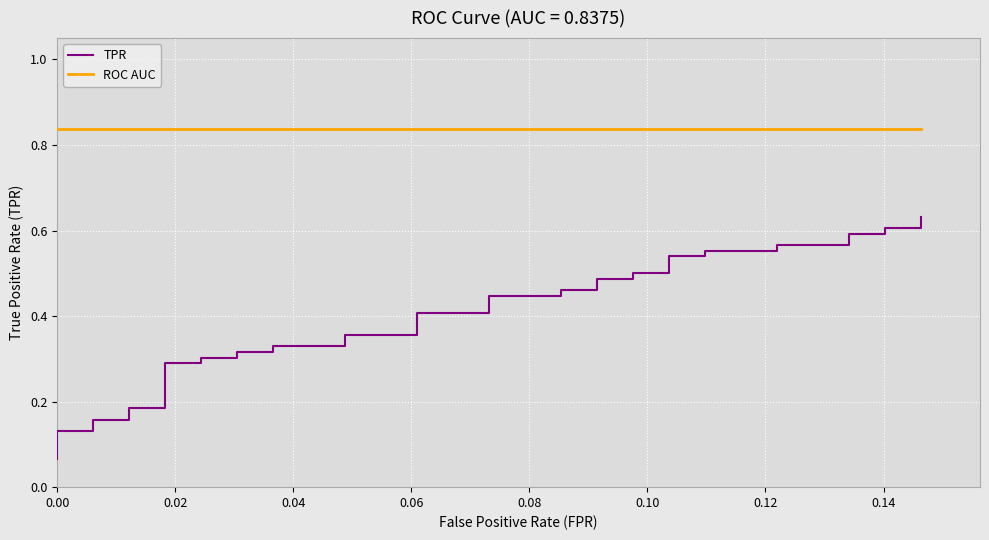

True or false: TPR and ROC AUC intersect in this chart.

False